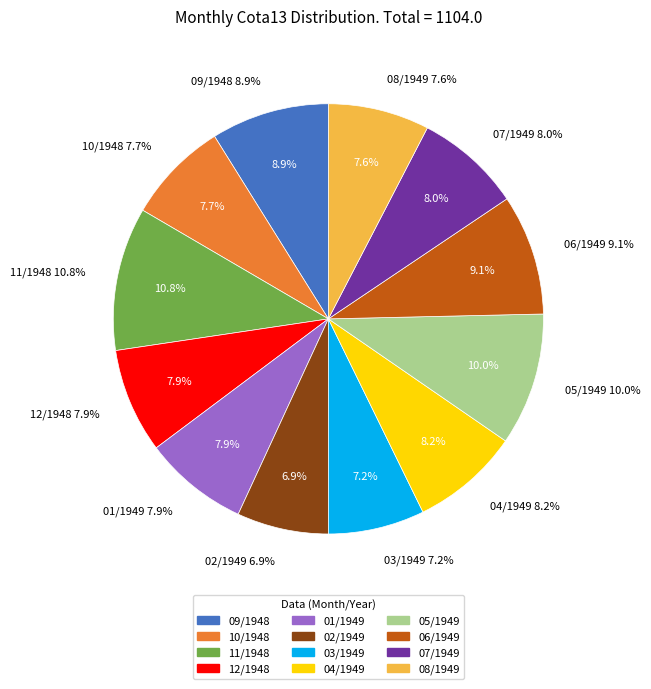

Is the sum of 03/1949 and 10/1948 greater than half?

No